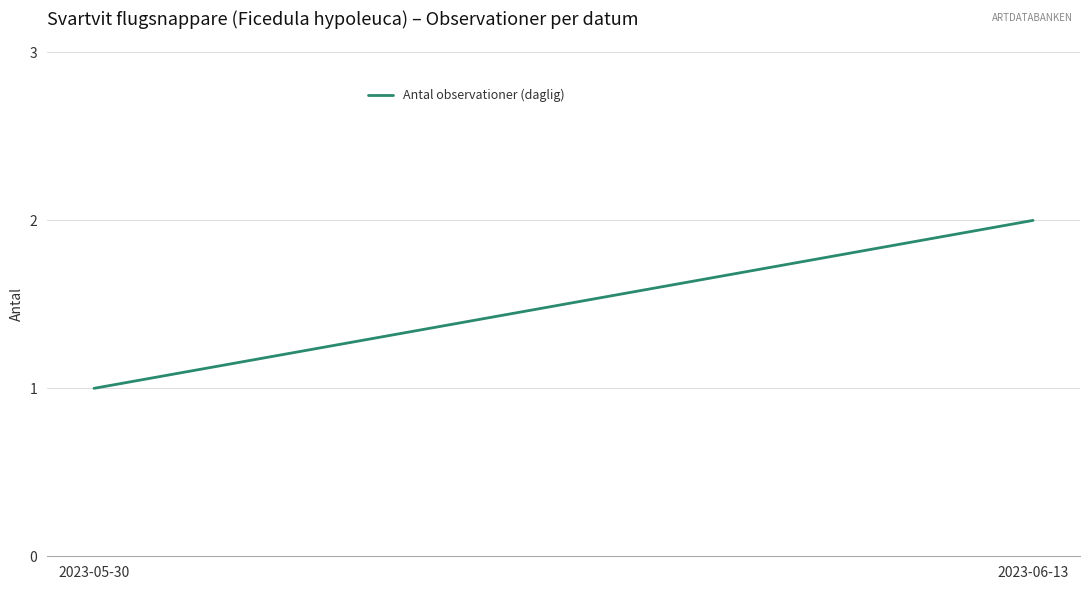

Approximately how many times larger is the value at 2023-05-30 compared to 2023-06-13?

0.5